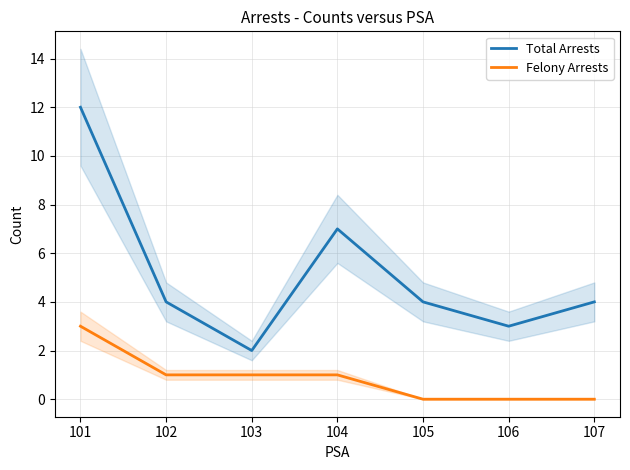

Which series has the largest total across all categories?

Total Arrests